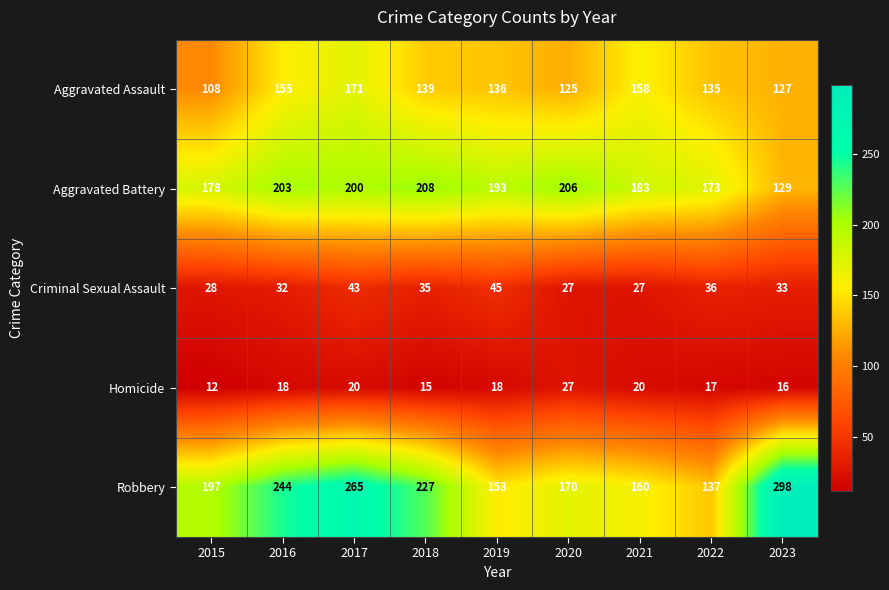

Which series has the largest total across all categories?

Robbery